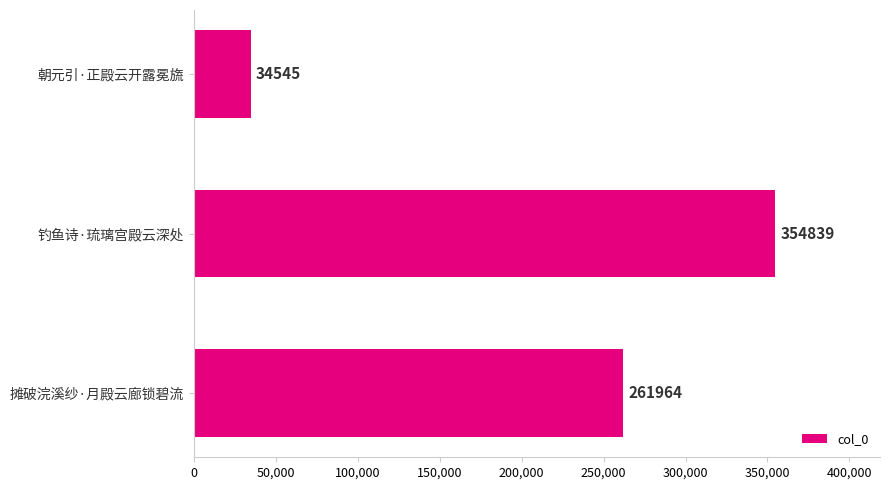

Does the chart contain stacked bars?

No